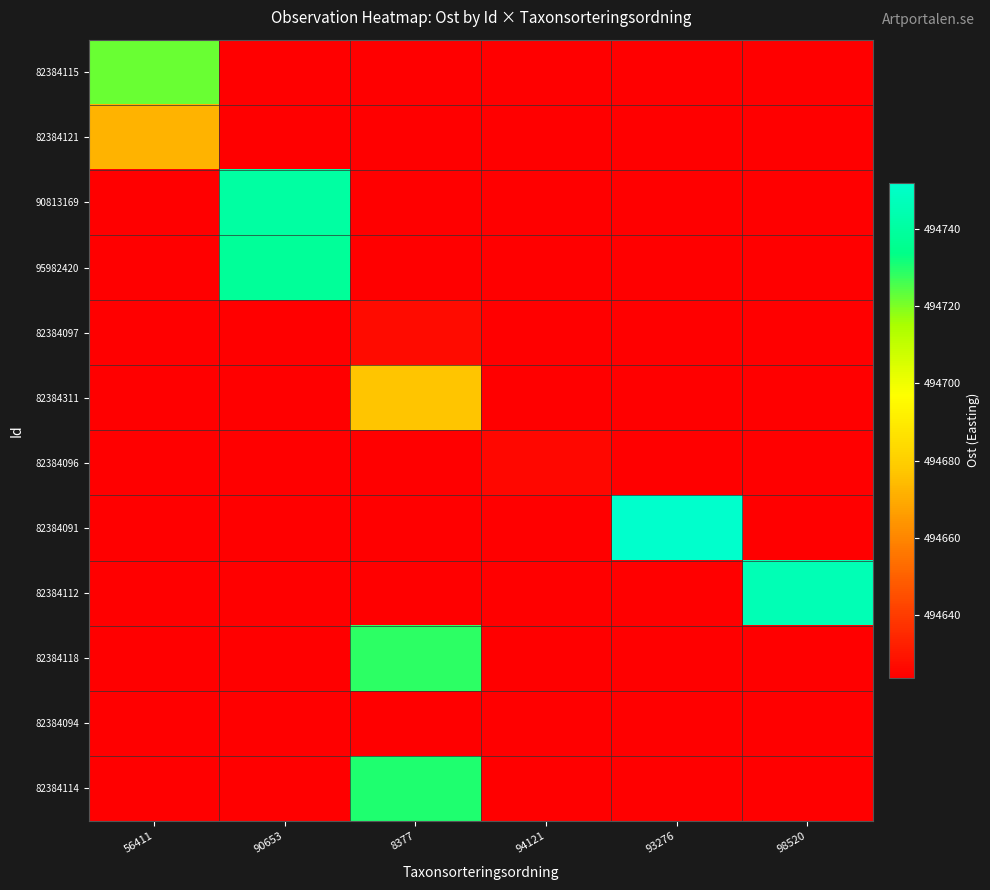

Which series has the widest spread of values?

82384091